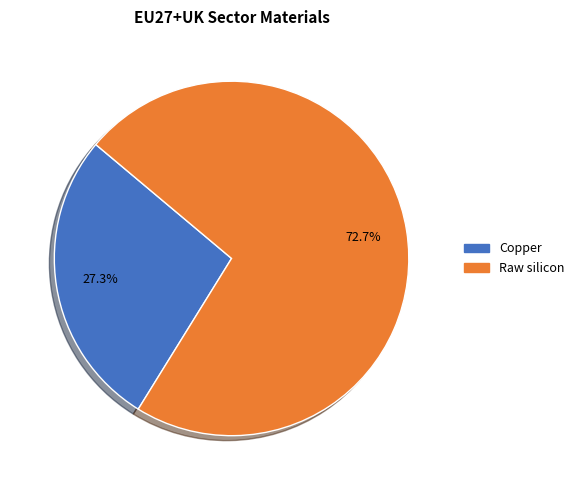

Is there any slice that represents more than half of the pie?

Yes